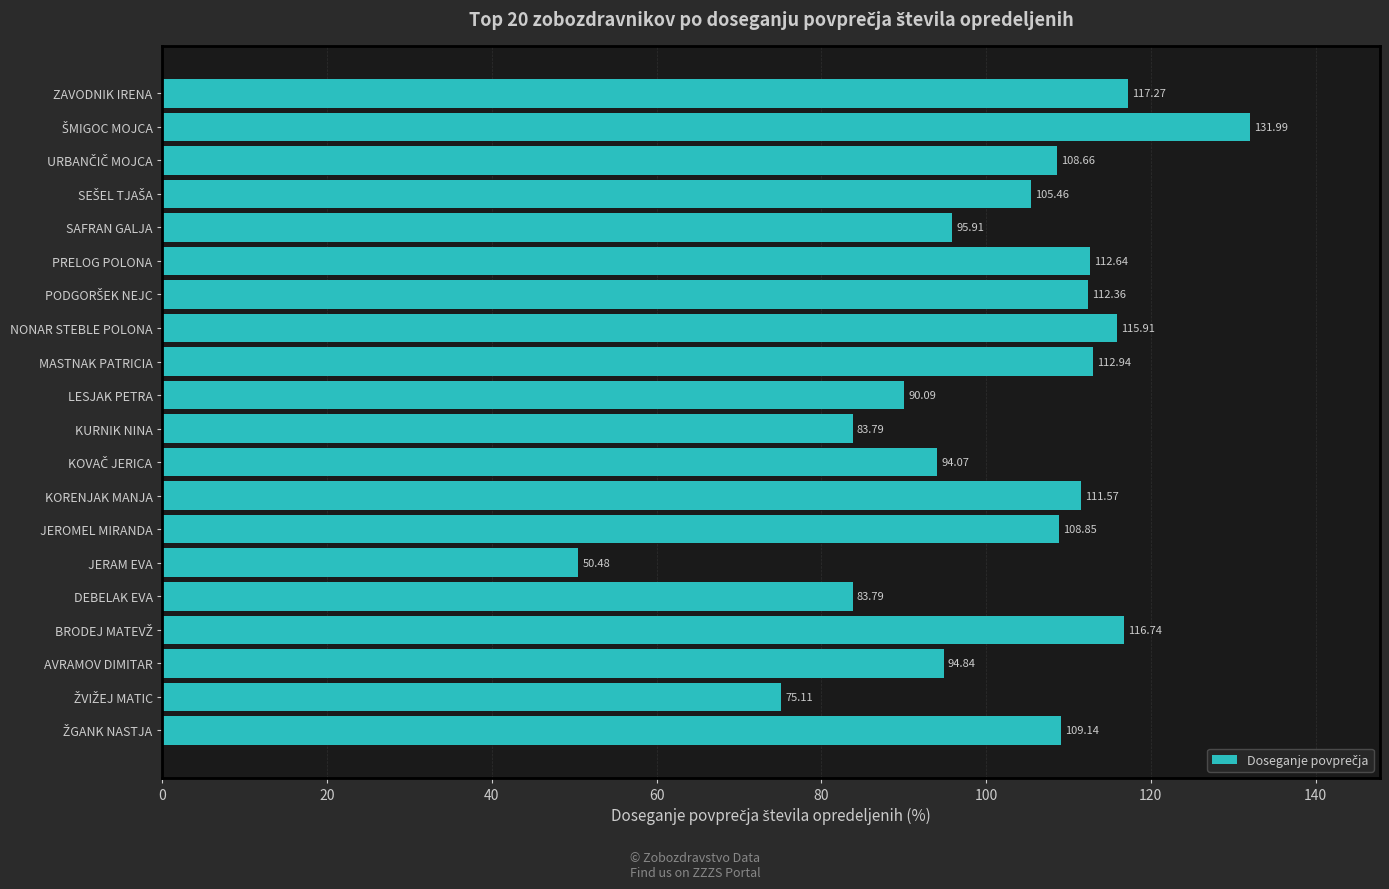

Which label corresponds to the smallest value in the chart?

JERAM EVA